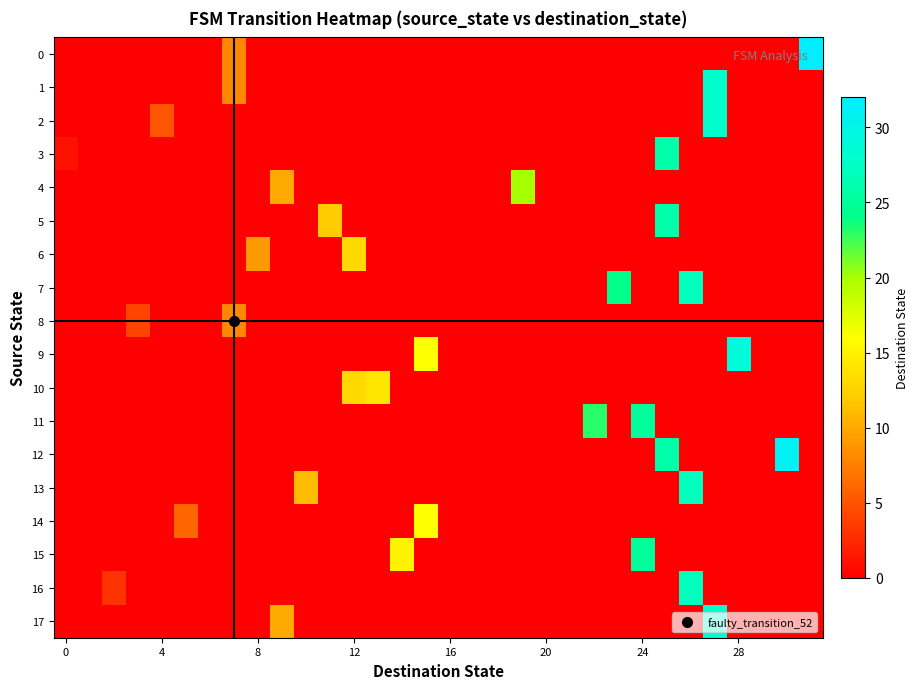

At how many categories does at least one series exceed 16?

10